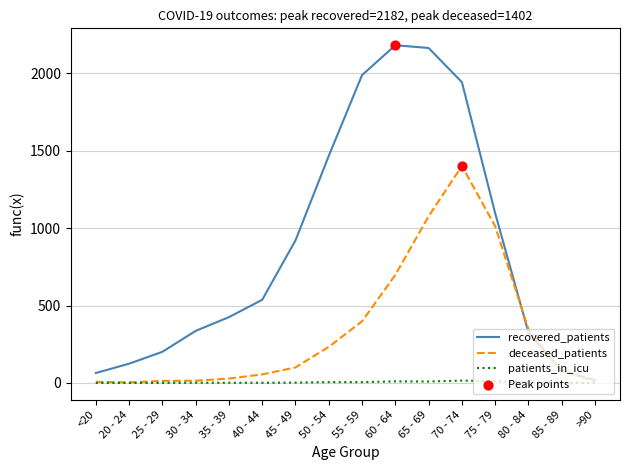

Which series has the largest range (max minus min)?

recovered_patients